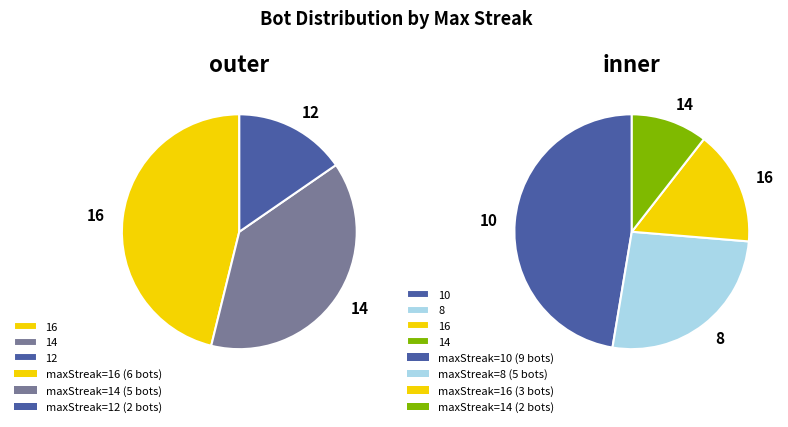

What is the change in value from 12 to 8?

+3